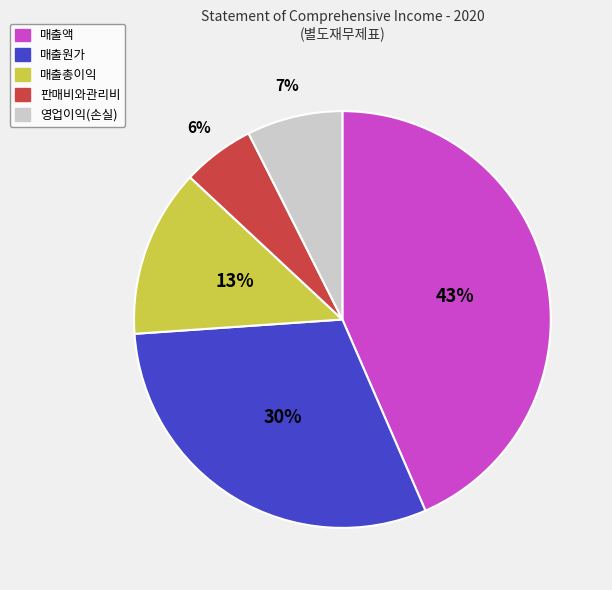

What is the smallest slice in the pie chart?

판매비와관리비